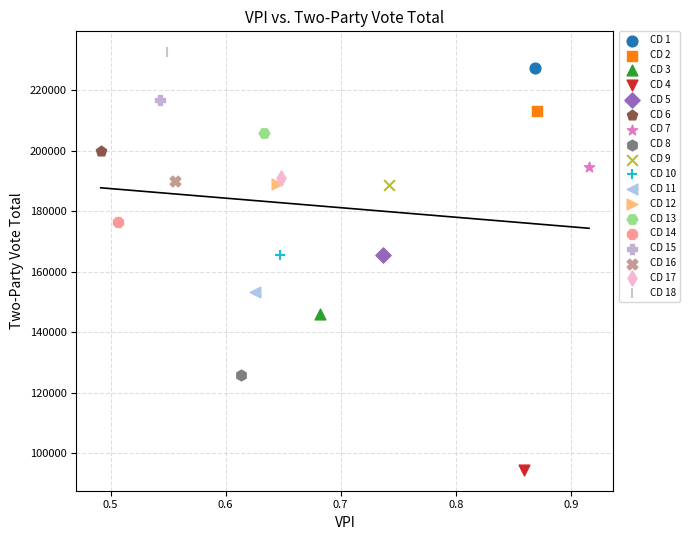

Which series contains the lowest Y value?

CD 4